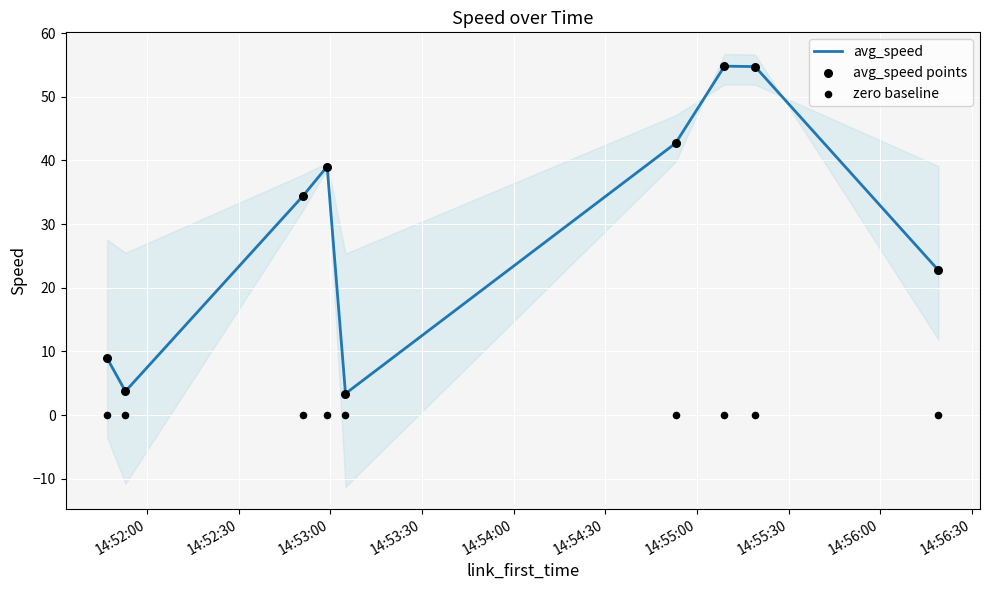

Which series contains the highest Y value?

avg_speed